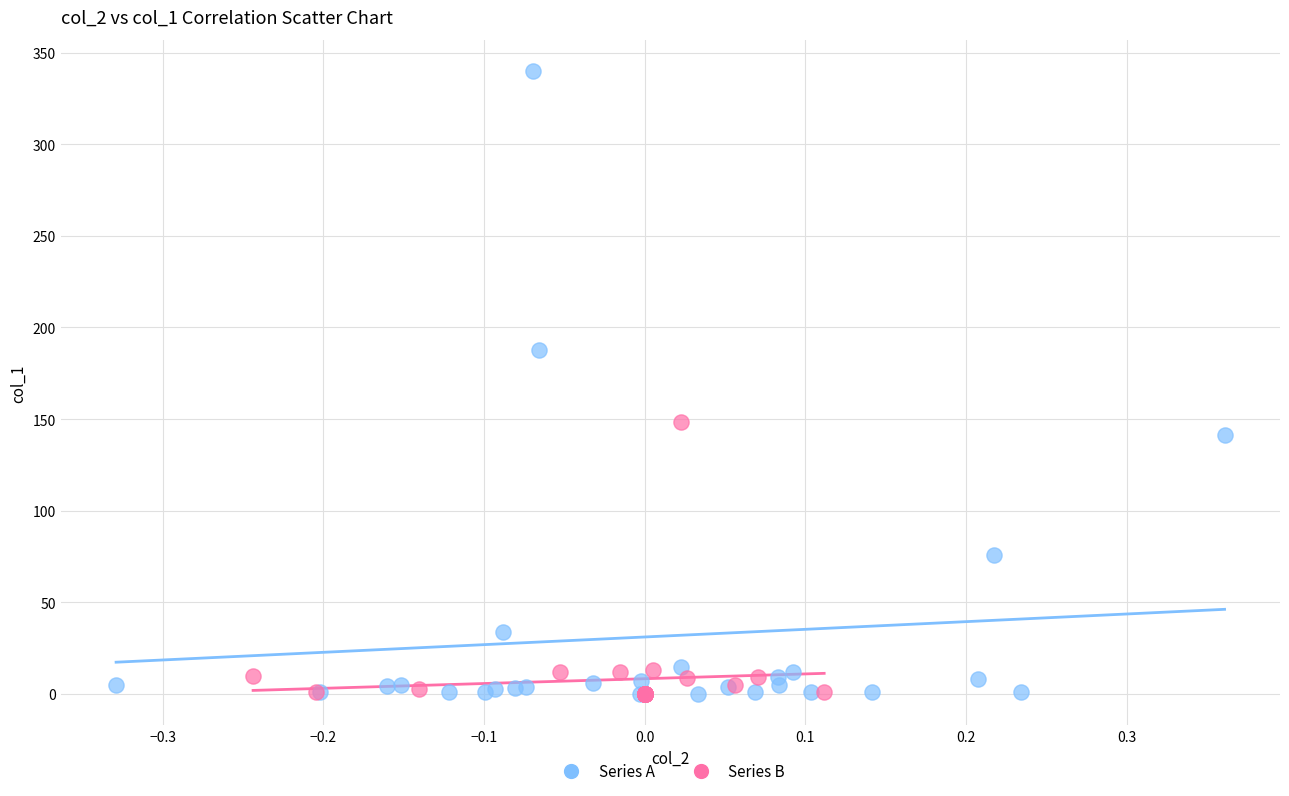

Which series contains the highest Y value?

Series A